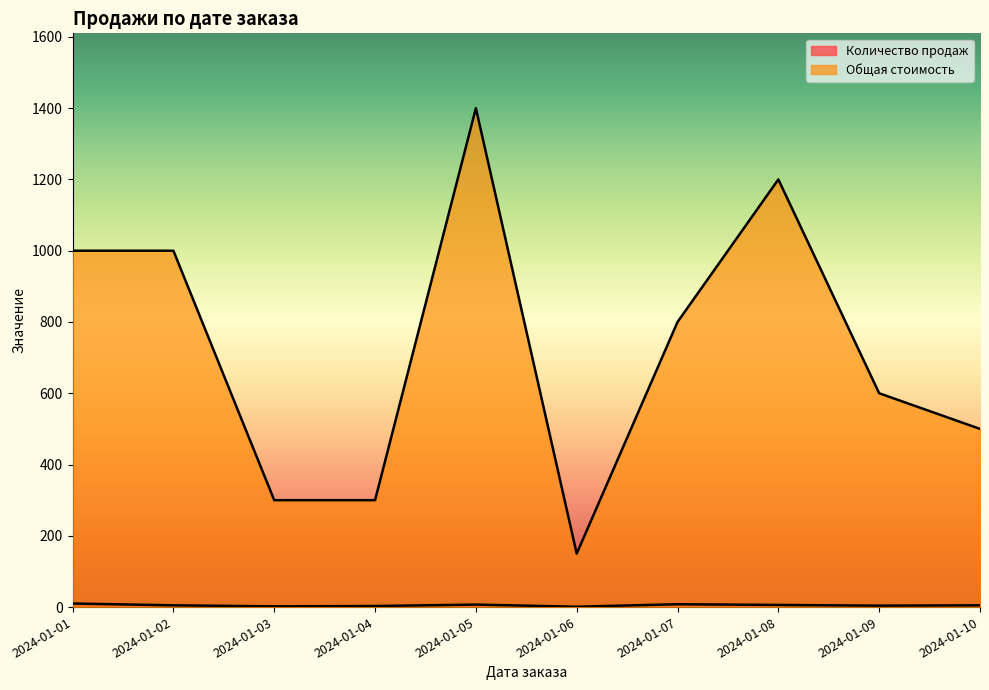

Between 2024-01-07 and 2024-01-10, which series saw the biggest shift?

Общая стоимость